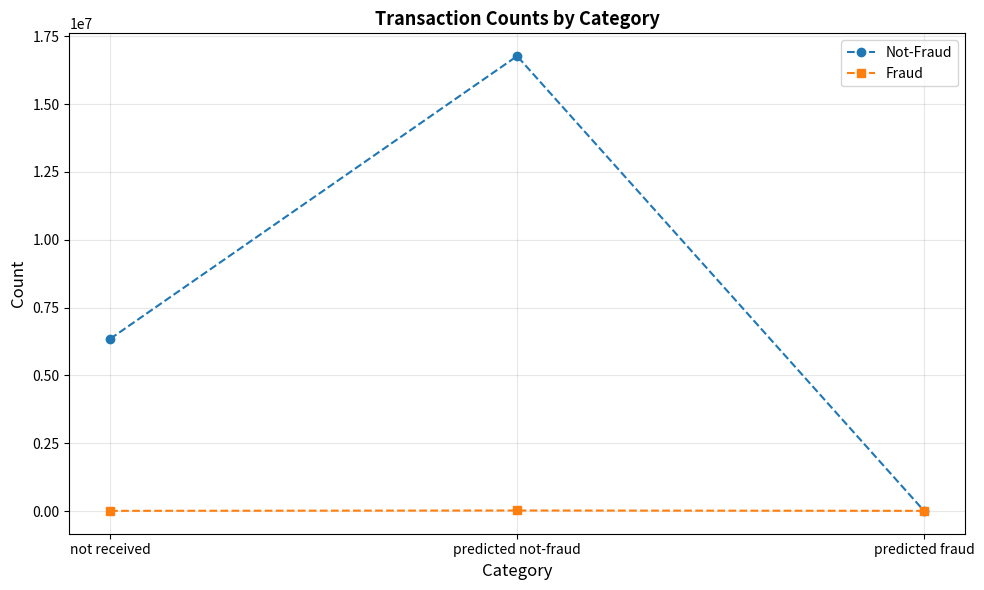

What is the smallest value displayed?

6063